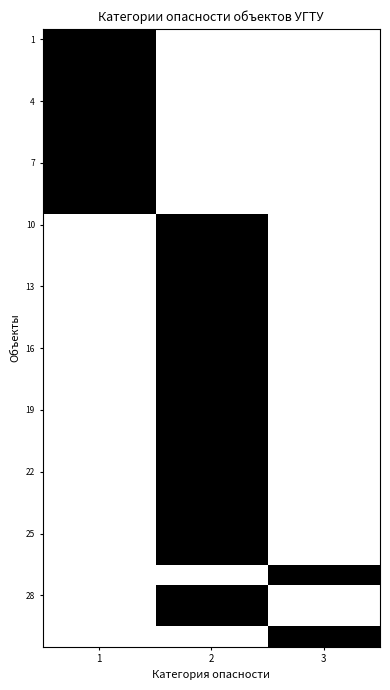

At which category is the sum across all series the highest?

2